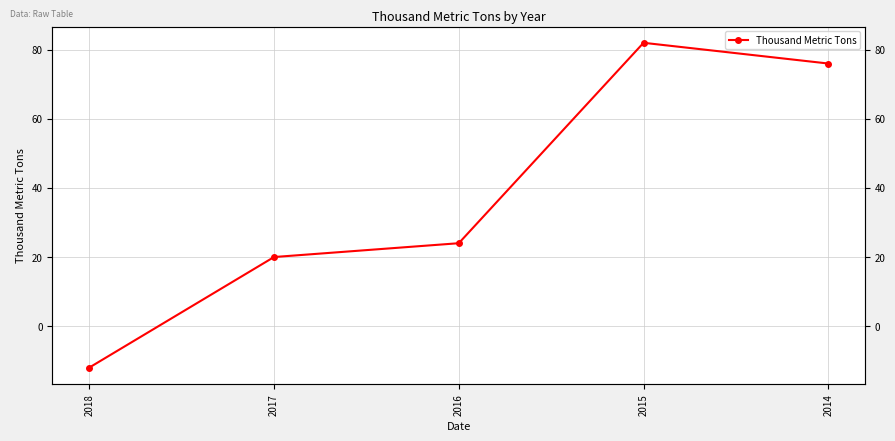

What is the difference between the maximum and minimum values?

94